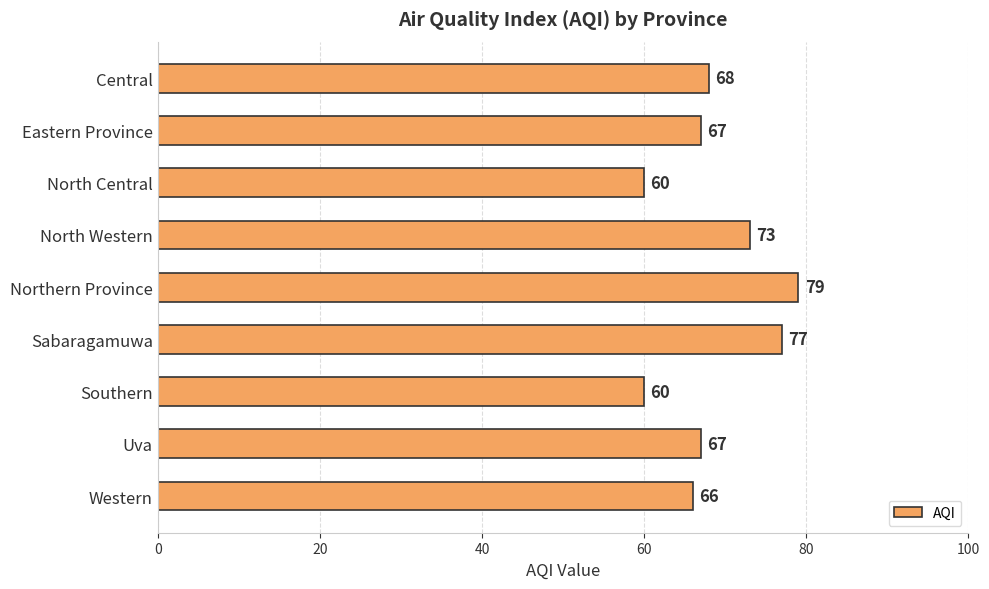

What is the sum of the values at Western and North Western?

139